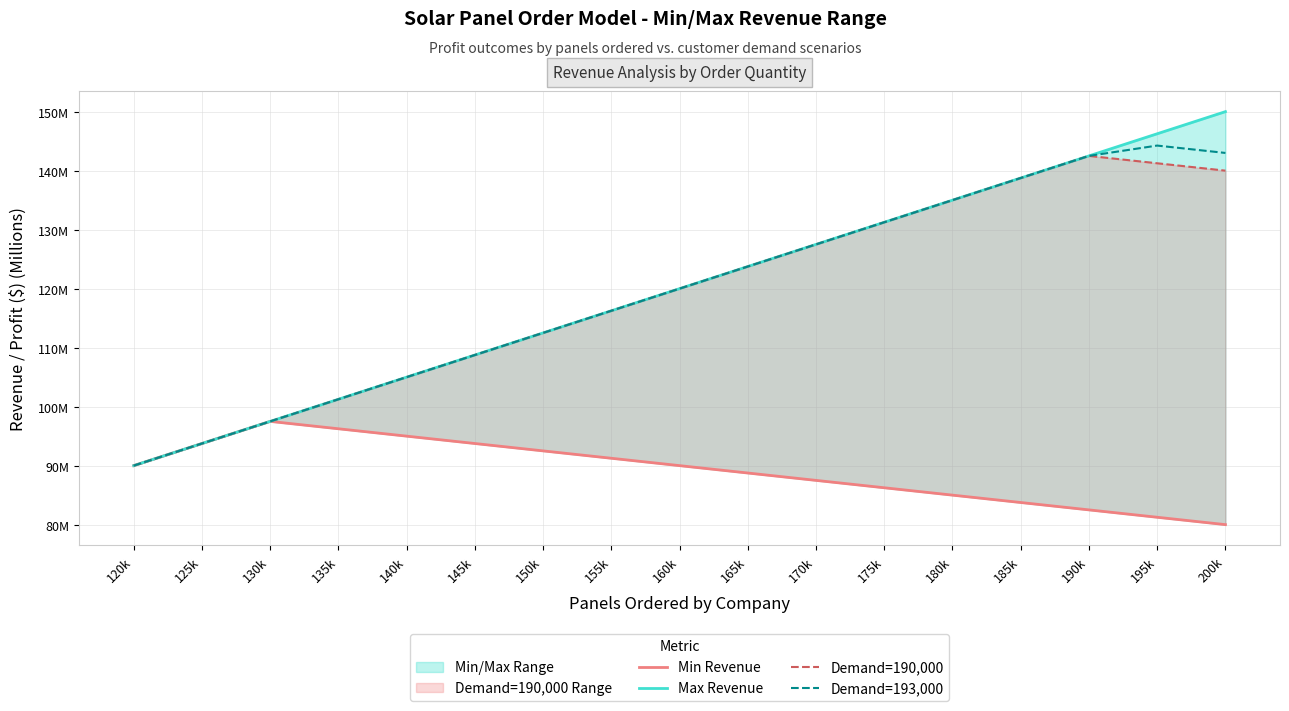

The value of Demand=193,000 at 140k is 71.7. True or false?

False